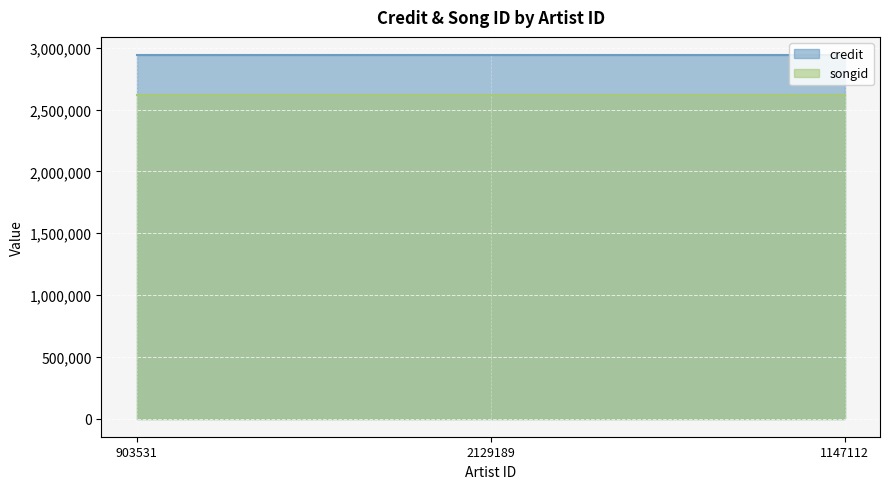

What is the maximum value shown in the chart?

2942532